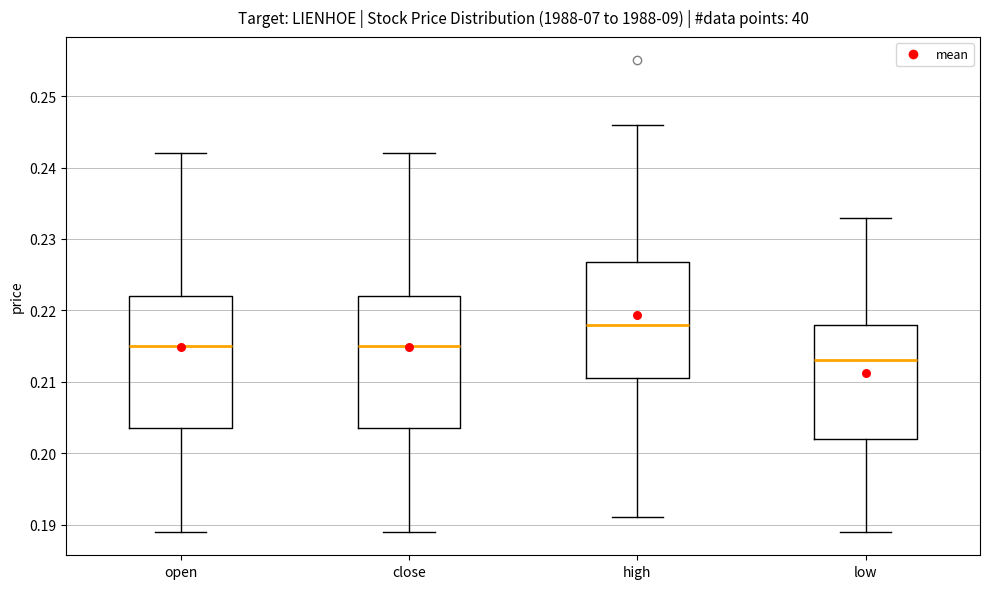

Reading left to right, read every box against the y-axis: the position of its median line, the range the box covers, and the ends of its whiskers. The values are not printed on the chart, so give them approximately, as read against the axis.

open: median 0.215, box 0.204 to 0.222, whiskers 0.189 to 0.242
close: median 0.215, box 0.204 to 0.222, whiskers 0.189 to 0.242
high: median 0.218, box 0.211 to 0.227, whiskers 0.191 to 0.246
low: median 0.213, box 0.202 to 0.218, whiskers 0.189 to 0.233